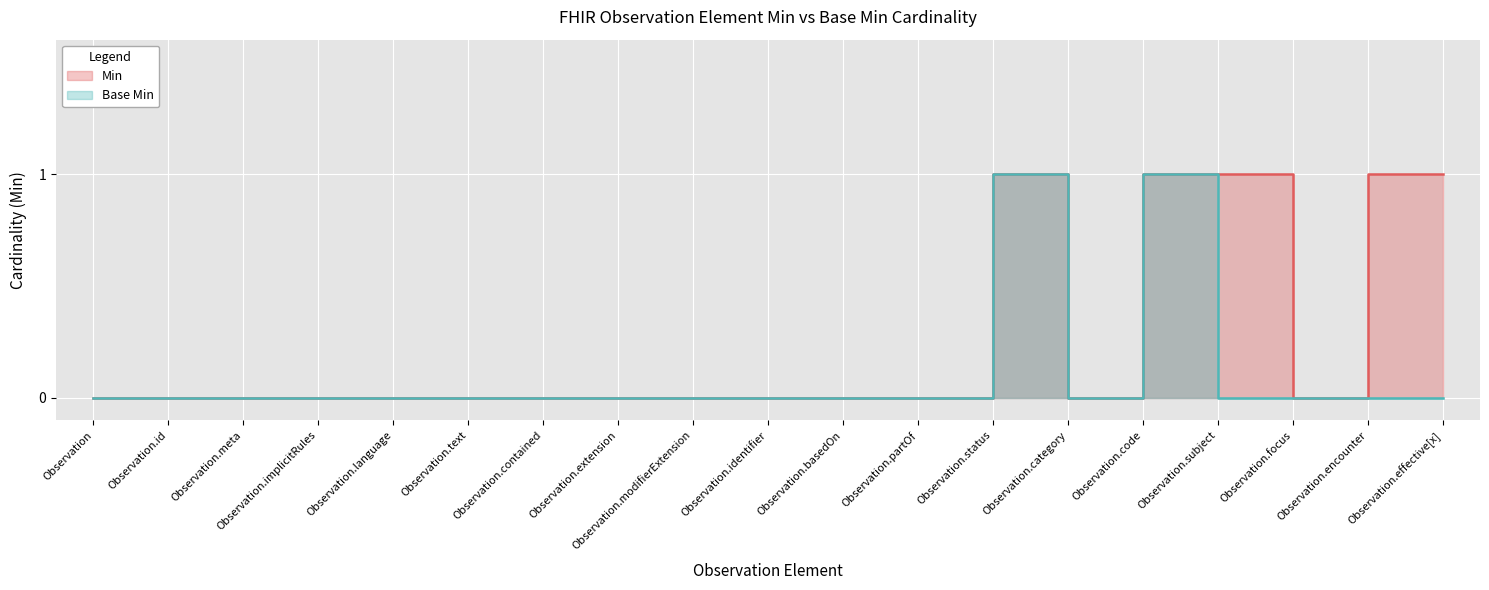

The value of Base Min at Observation.status is 1. True or false?

True